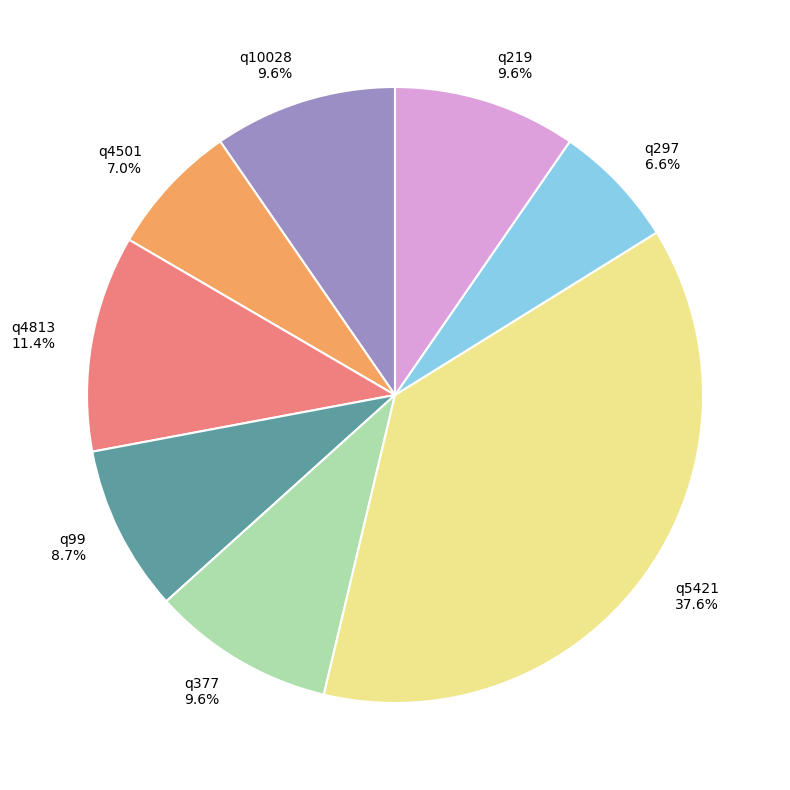

Which slice is the largest?

q5421